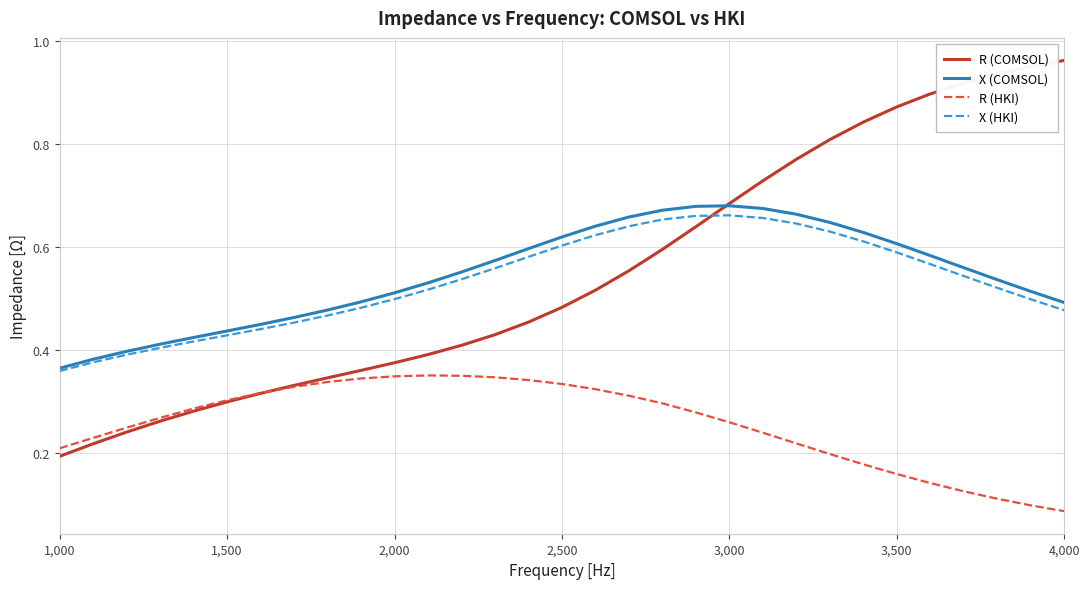

True or false: R (HKI) and X (HKI) cross at least once.

False